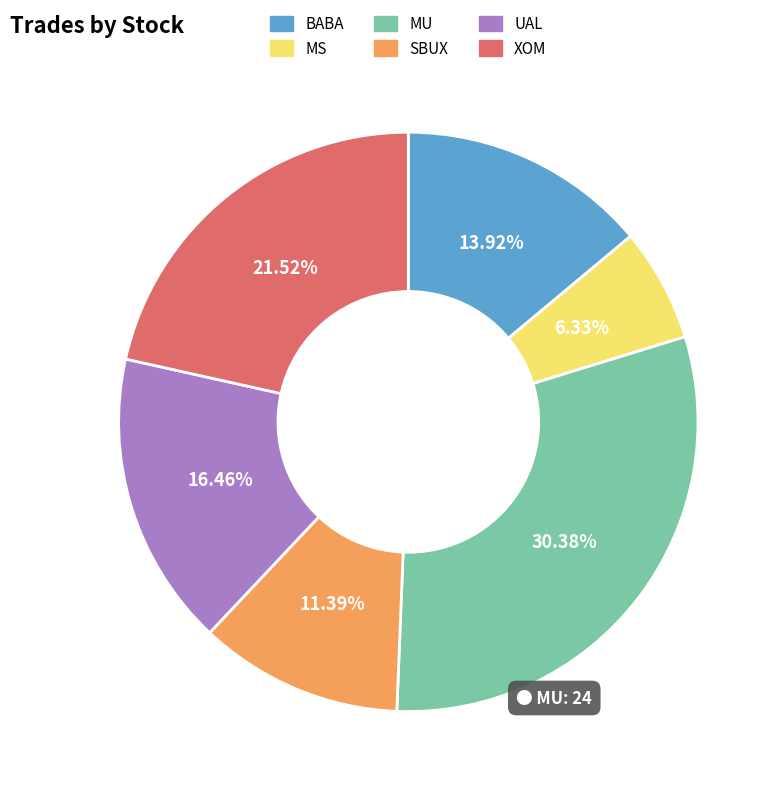

What percentage do MU and SBUX together represent?

41.8%